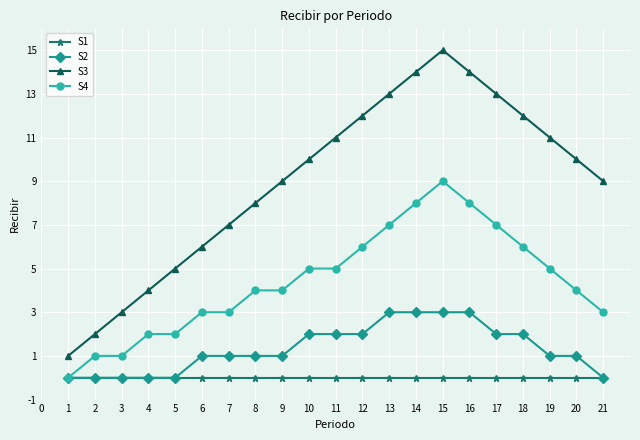

Which series has the largest range (max minus min)?

S3